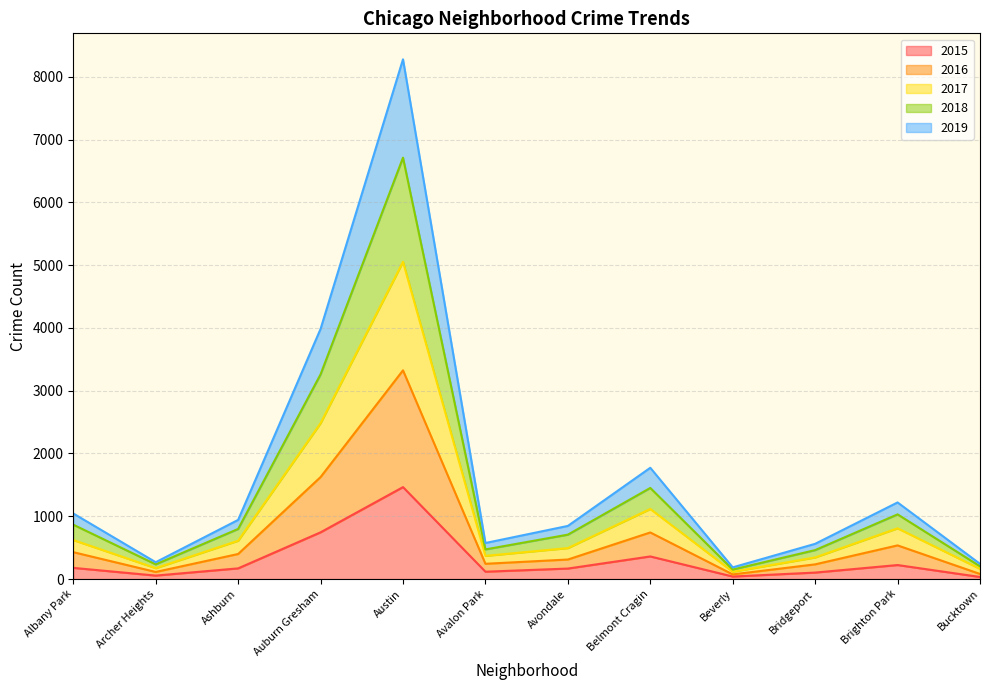

How many lines are shown in the chart?

5